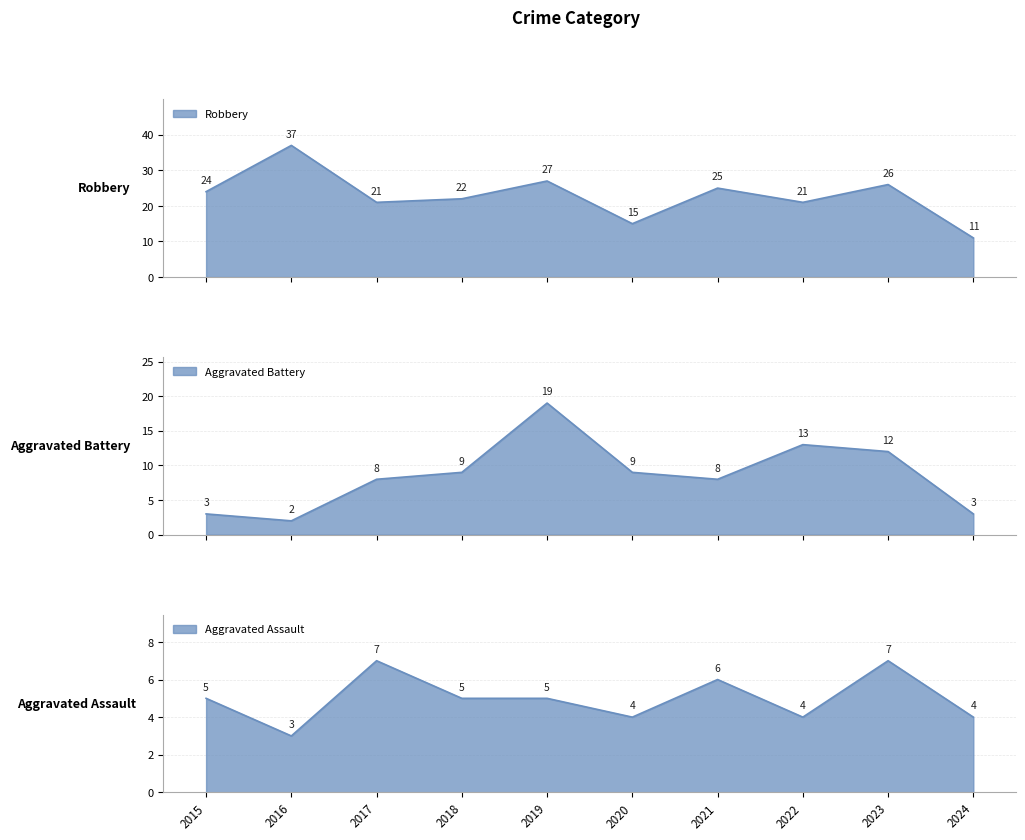

What is the value of the Aggravated Assault point at the 1st from the left?

5